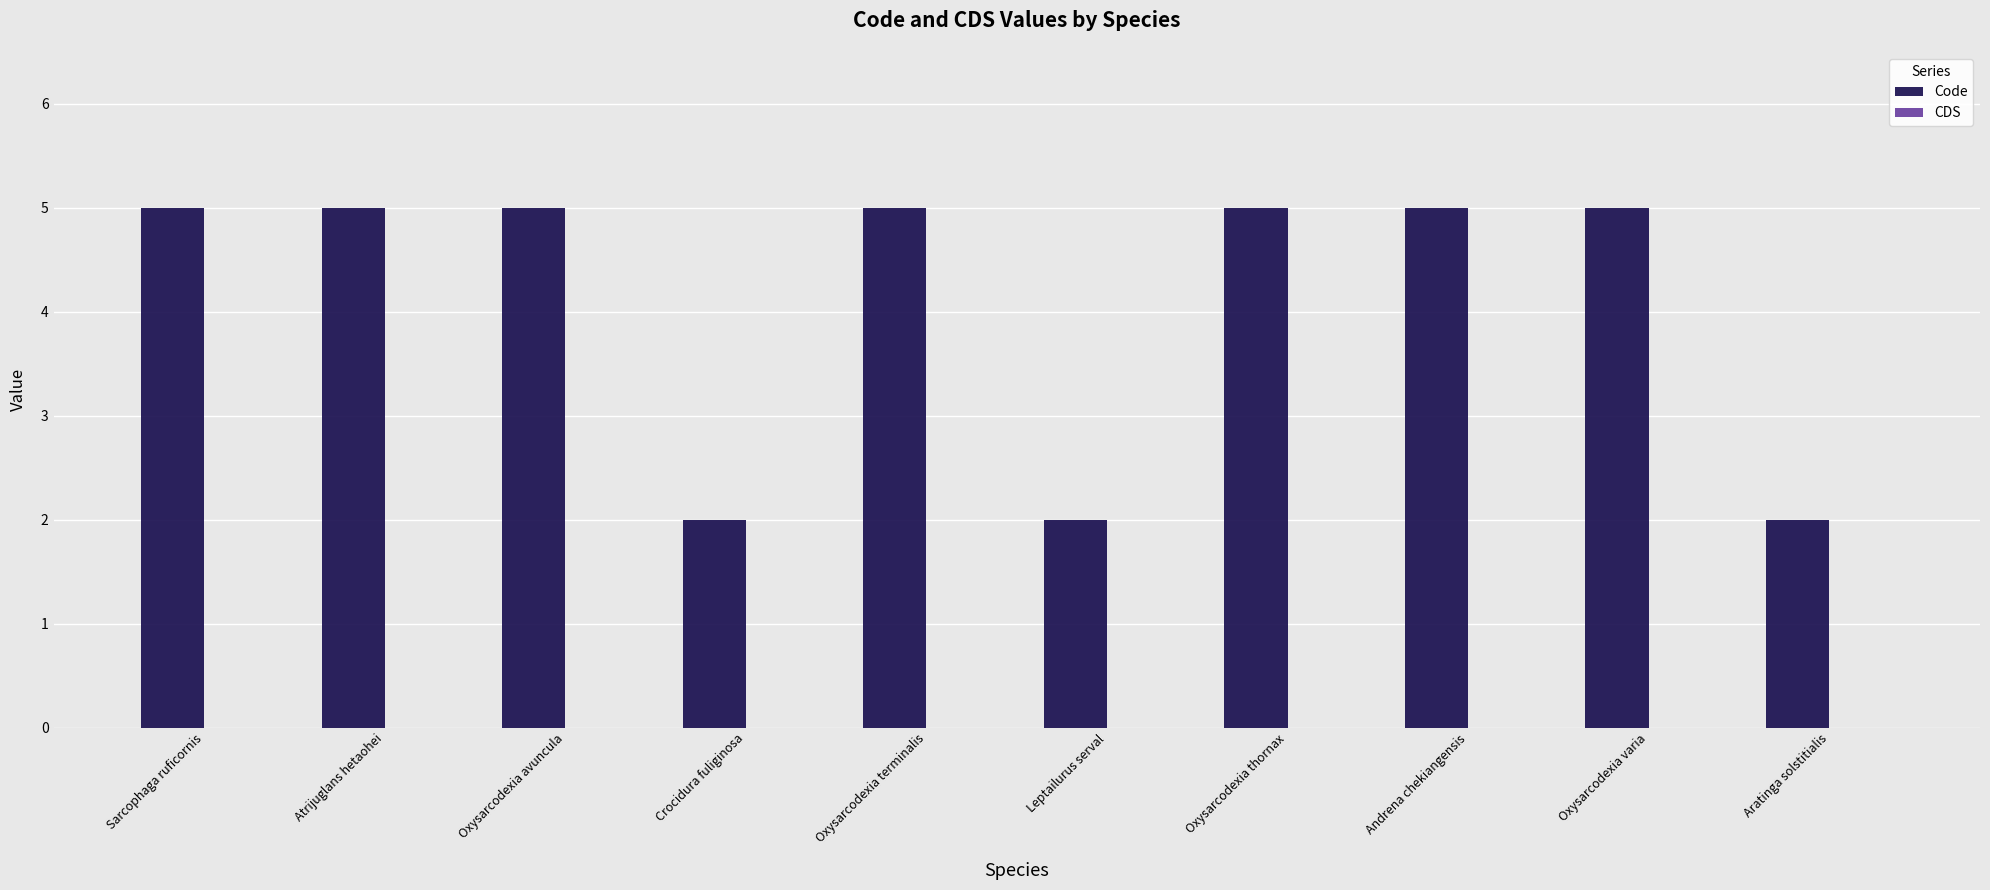

Does the chart contain any negative values?

No